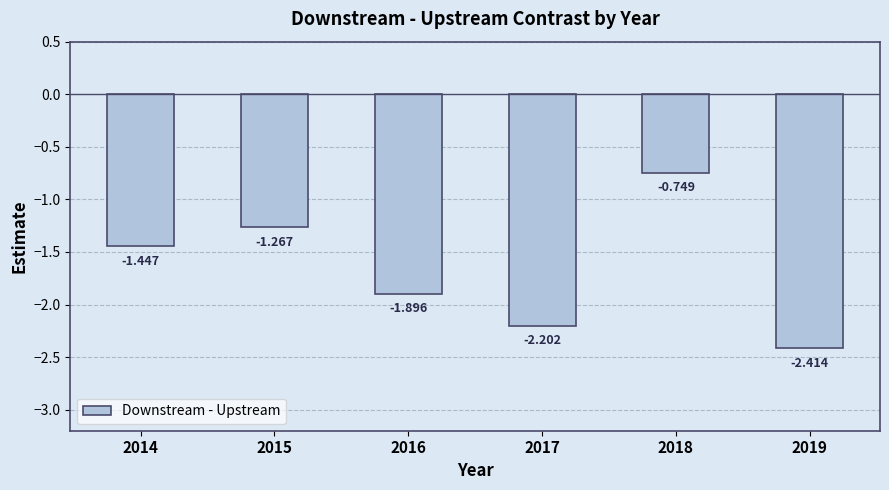

List the labels in order of value, smallest first.

2019, 2017, 2016, 2014, 2015, 2018